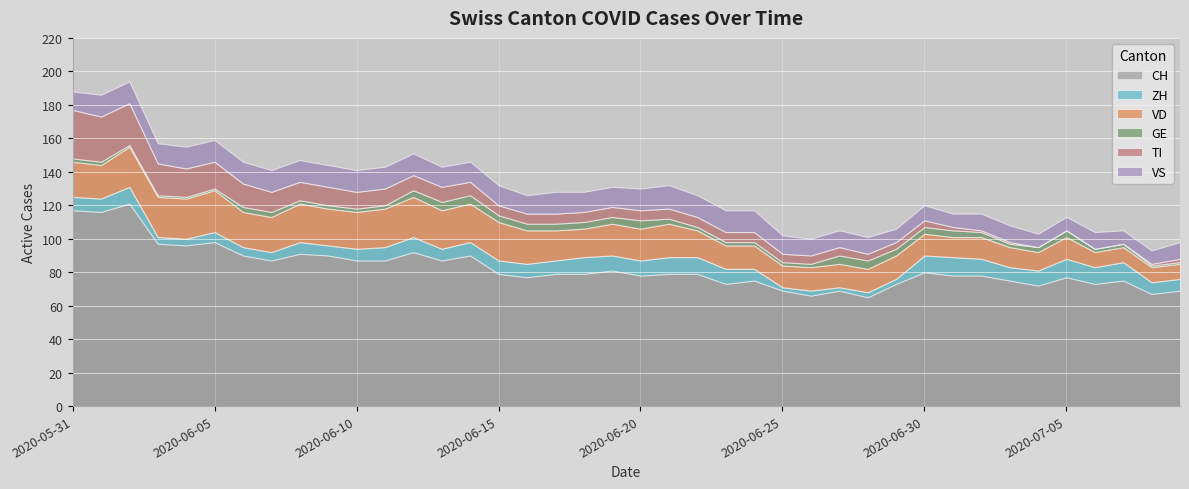

True or false: GE and VS intersect in this chart.

False